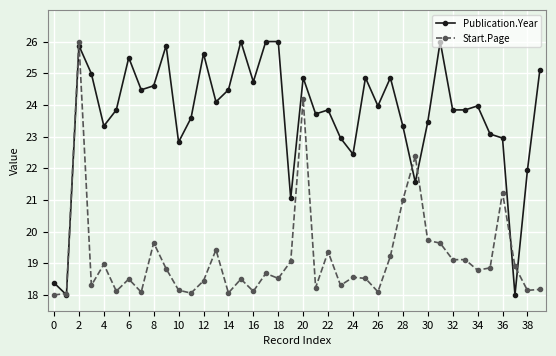

Is this an area chart (filled region under the line)?

No